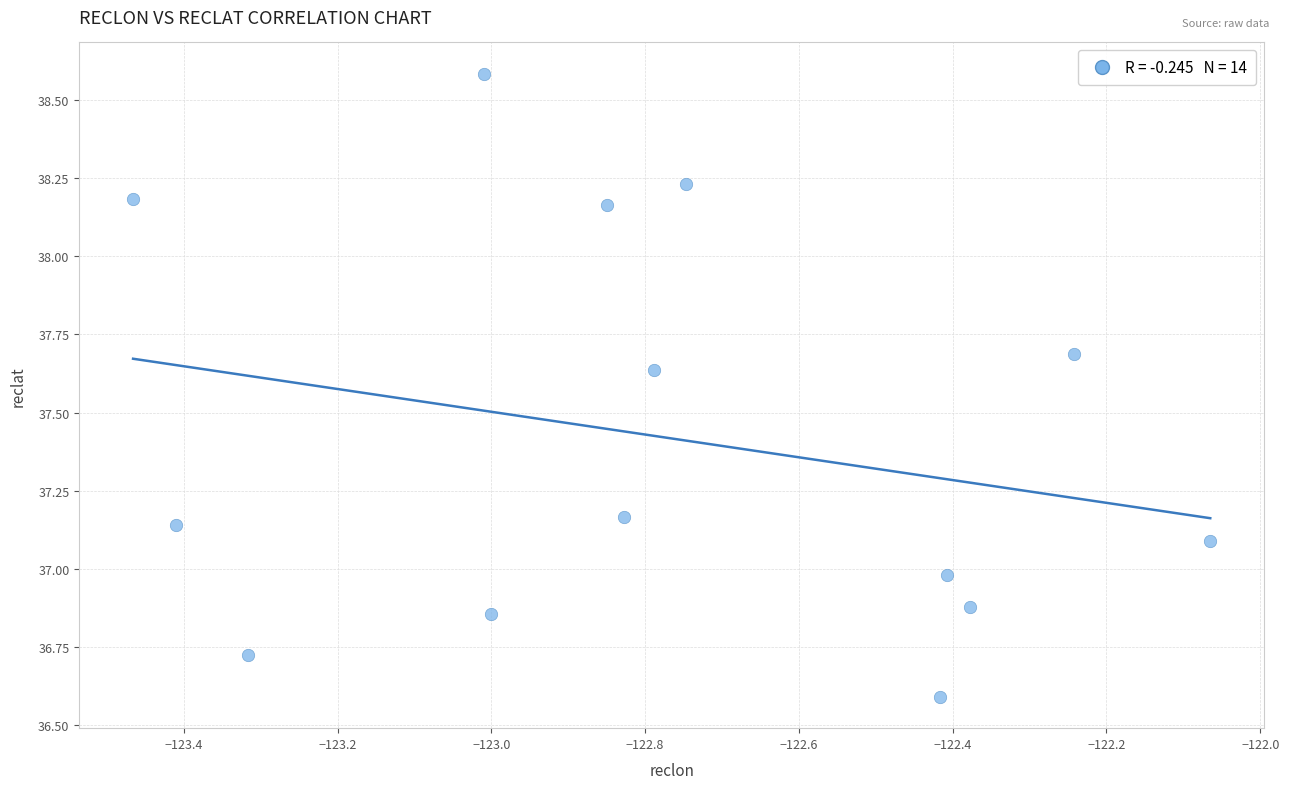

What is the range of X values (max minus min)?

1.4